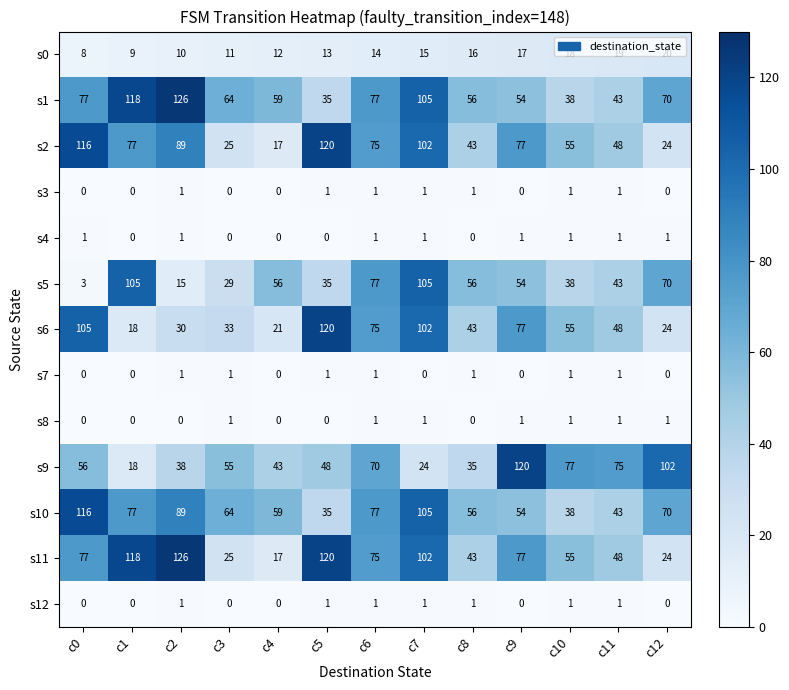

Which series has the largest total across all categories?

s1